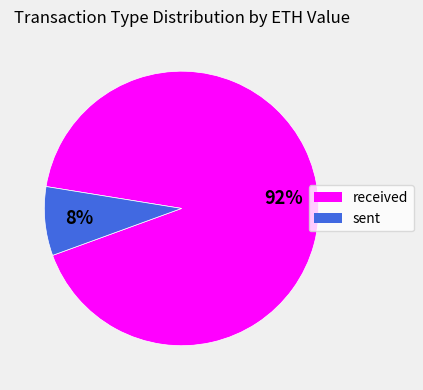

Which slice is the smallest?

sent